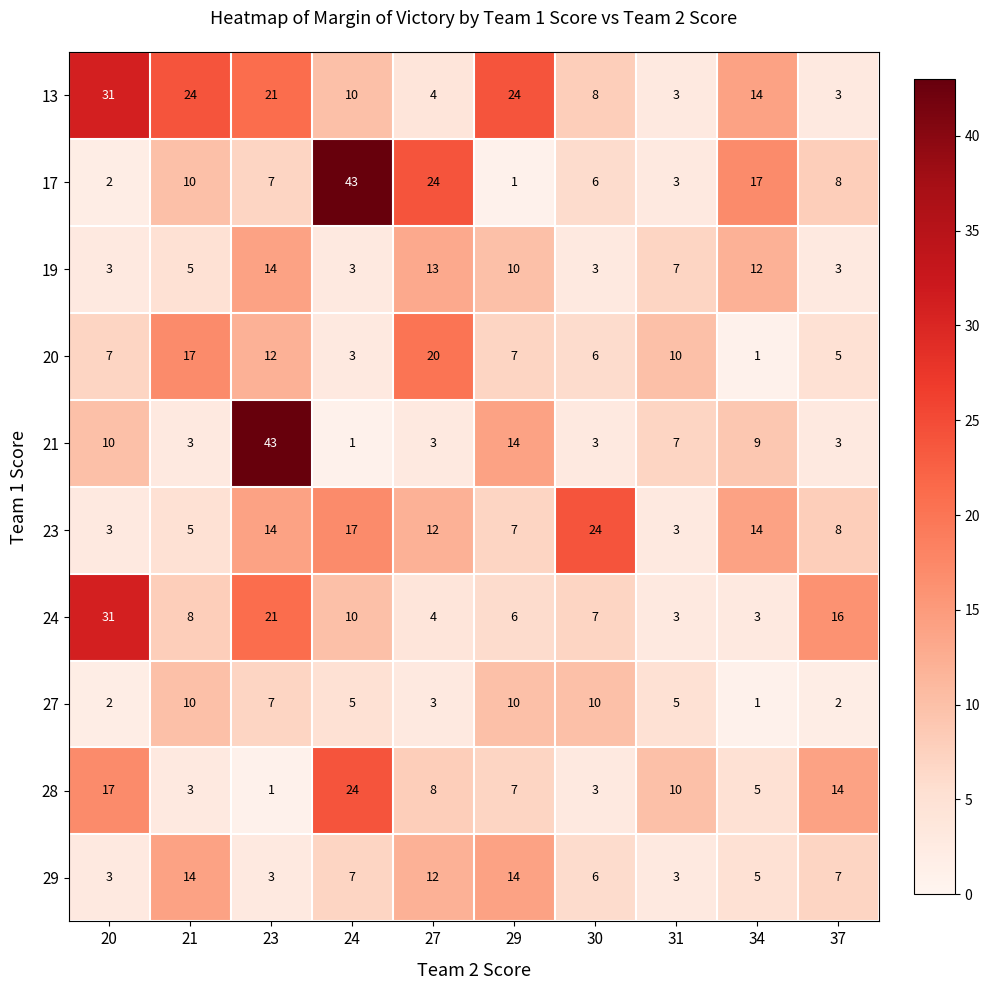

At which category is the sum across all series the highest?

23